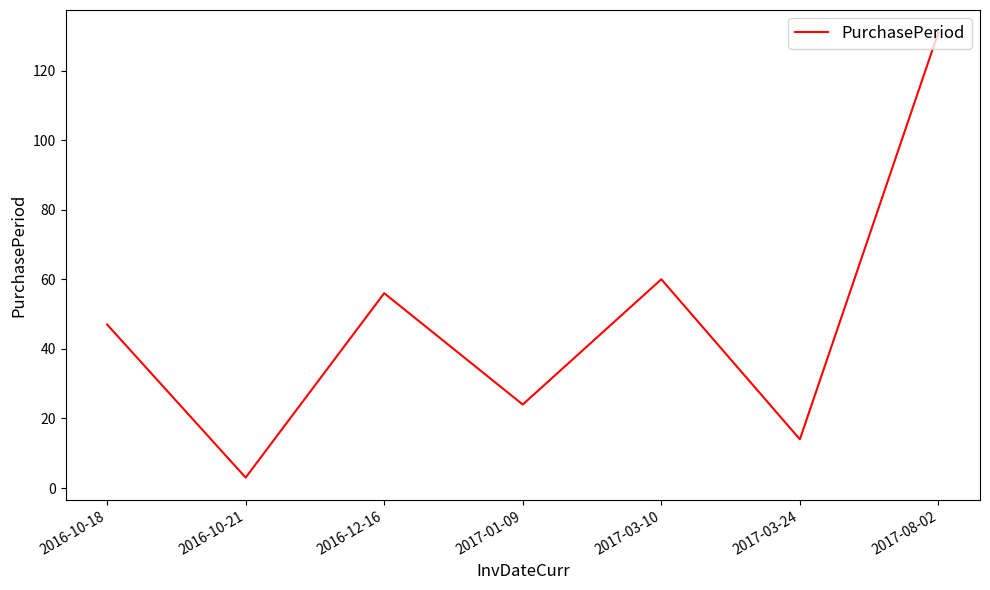

The value at 2016-10-18 is 47. True or false?

True